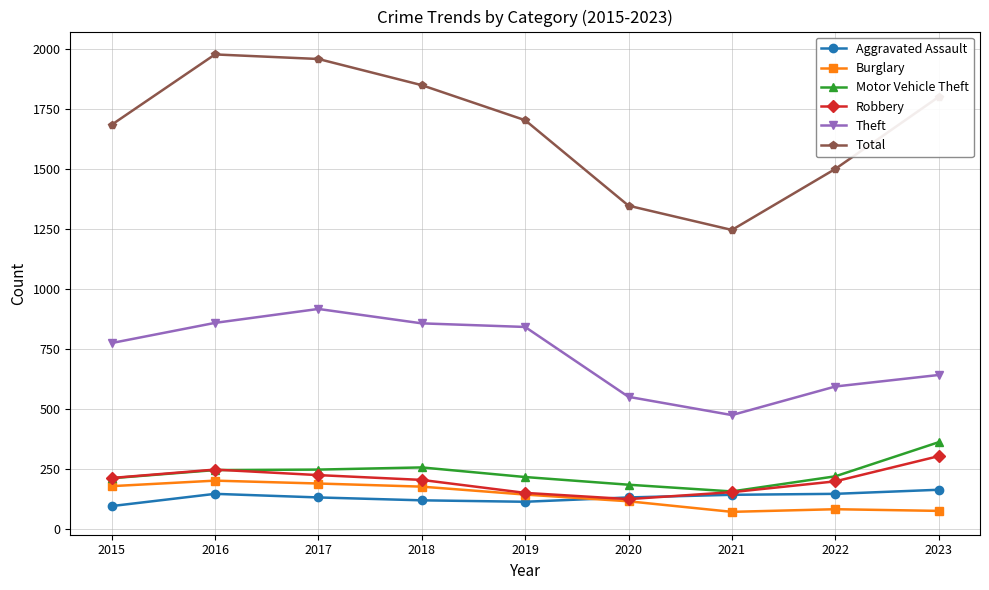

True or false: Aggravated Assault has a value of 36 at 2020.

False